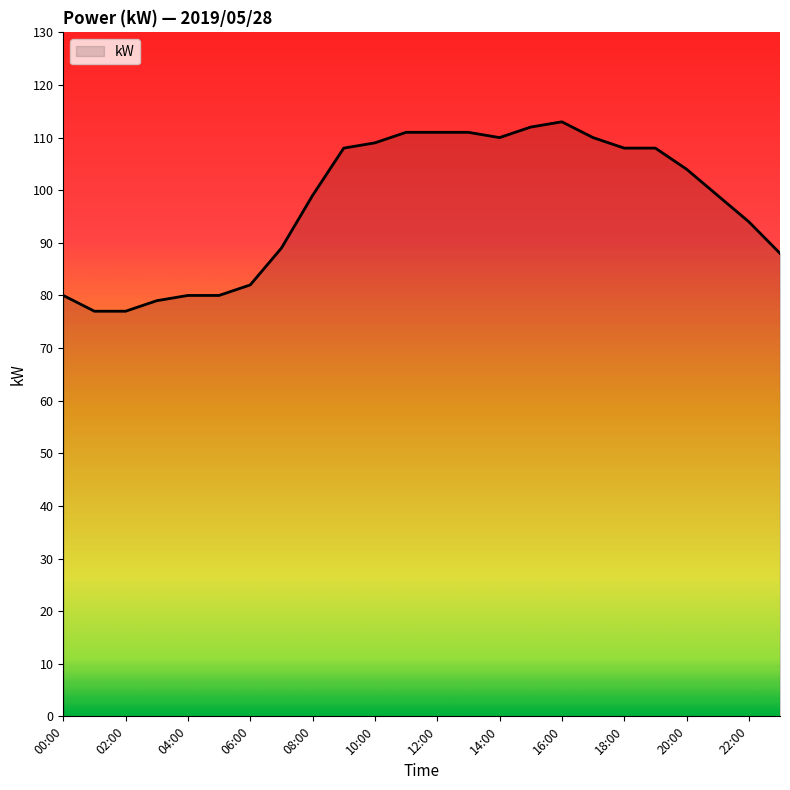

What is the difference between the maximum and minimum values?

36